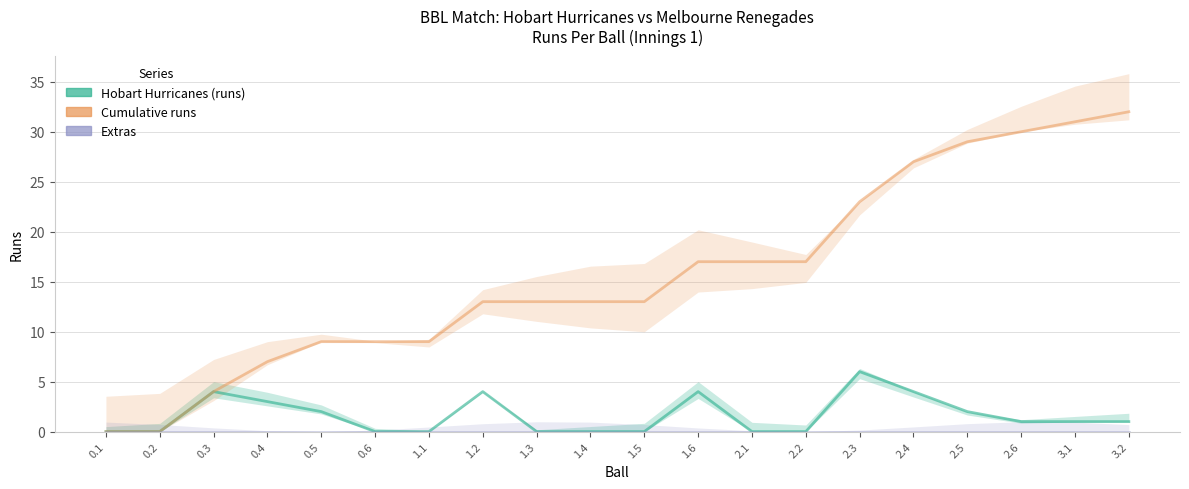

What is the label of the 5th point from the left?

0.5